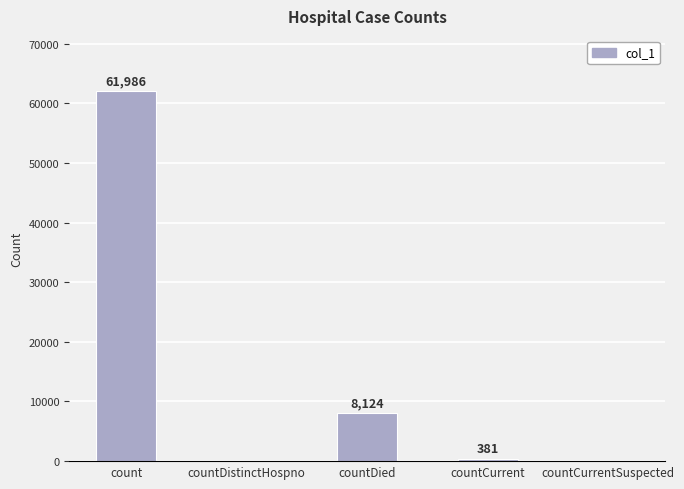

The chart shows a value of 38351 at count. True or false?

False